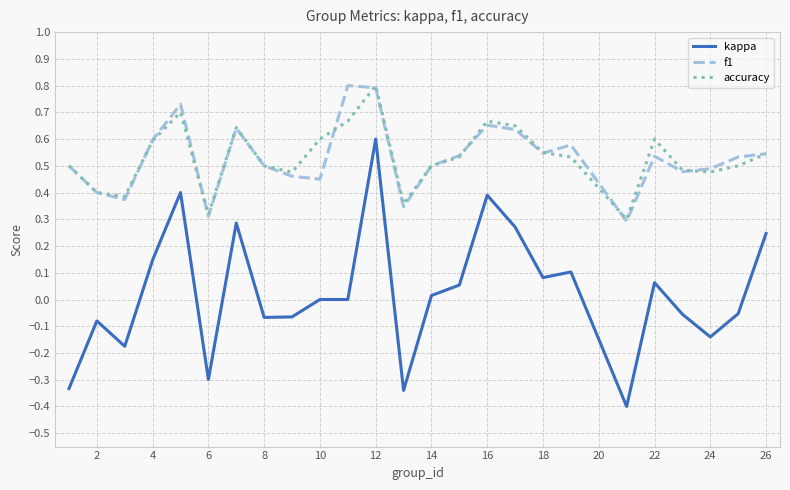

At how many categories does at least one series exceed 0?

25